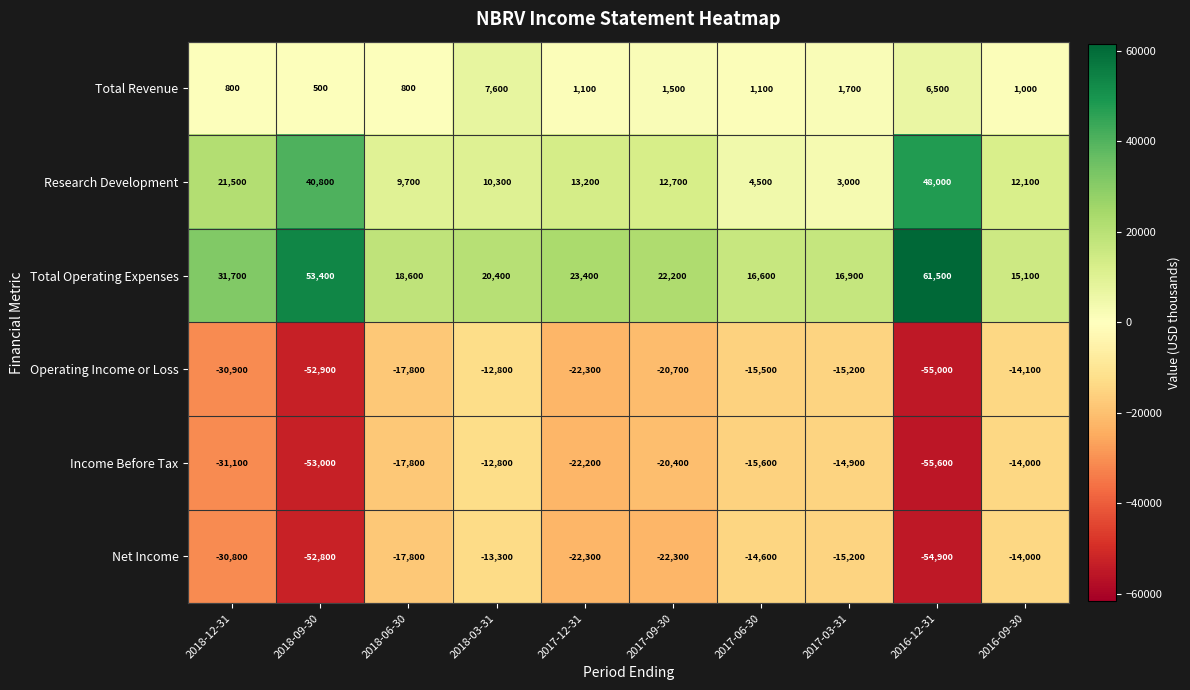

At which category is the sum across all series the highest?

2018-03-31